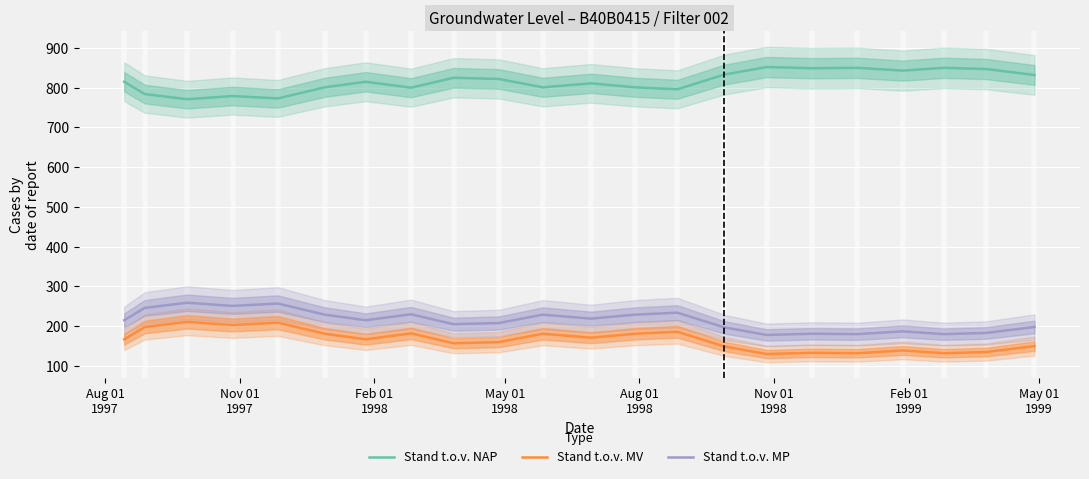

True or false: Stand t.o.v. MV and Stand t.o.v. MP intersect in this chart.

False